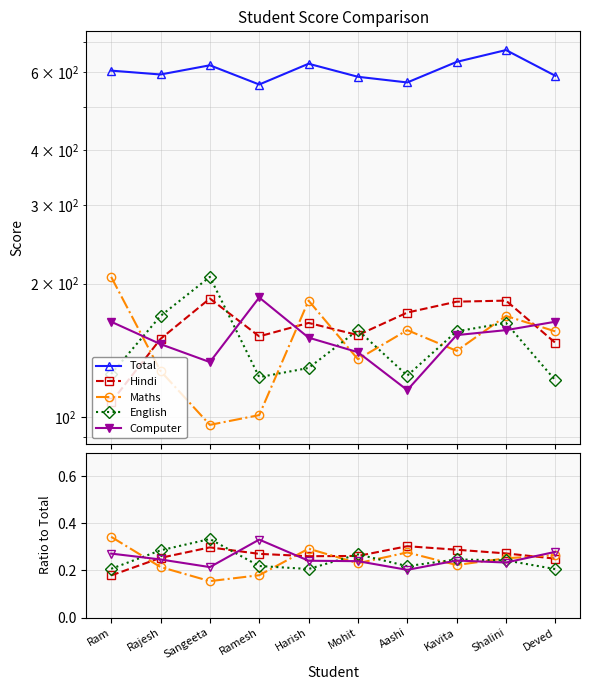

What is the approximate value of Maths at Rajesh?

0.2